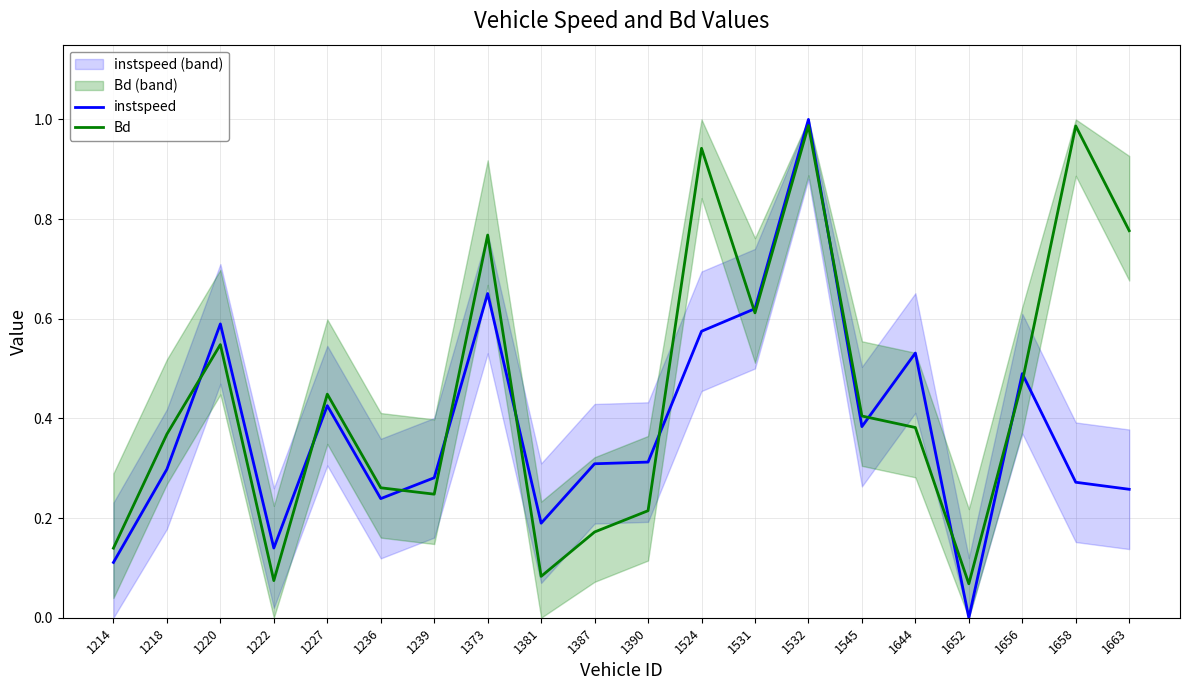

Is it true that Bd equals 0.1 at 1214?

True